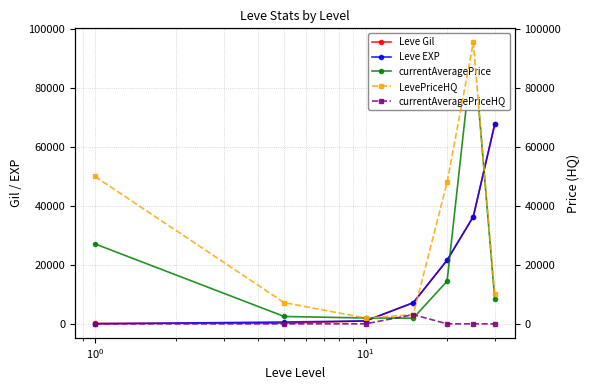

Which series has the largest range (max minus min)?

currentAveragePrice